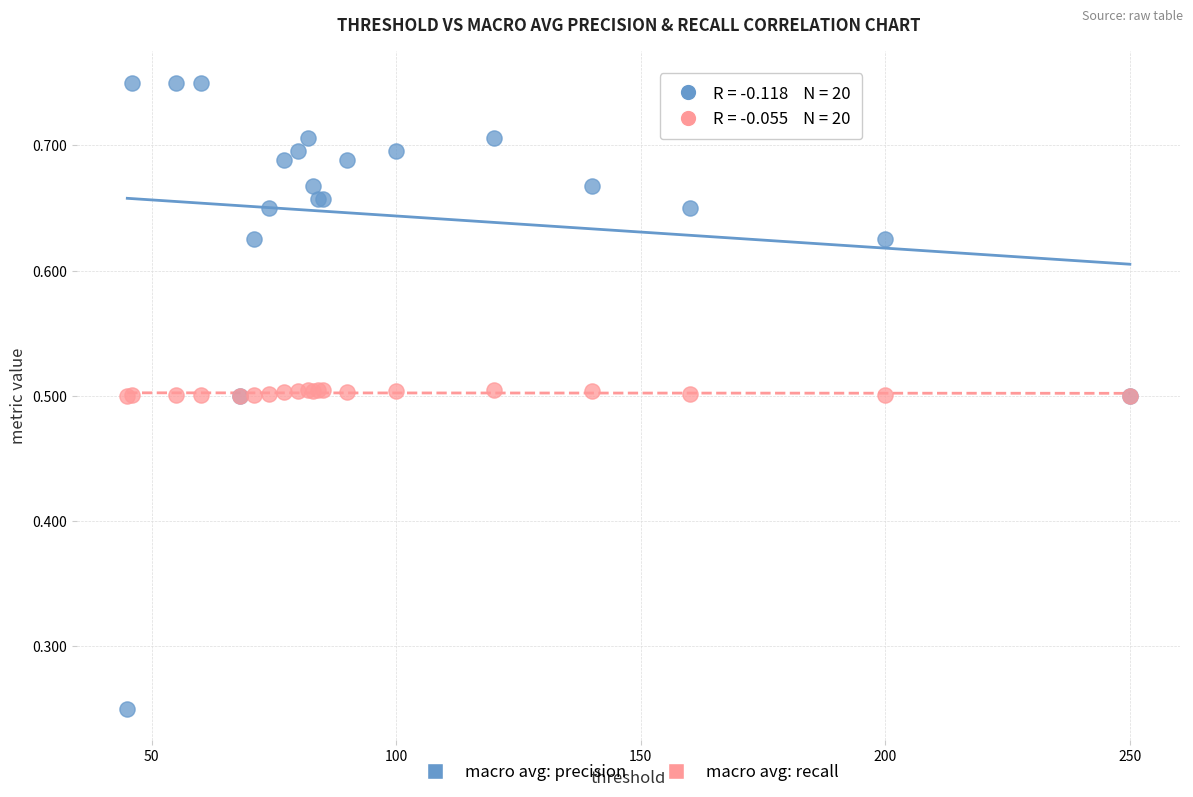

Which series has the widest spread of Y values?

macro avg: precision